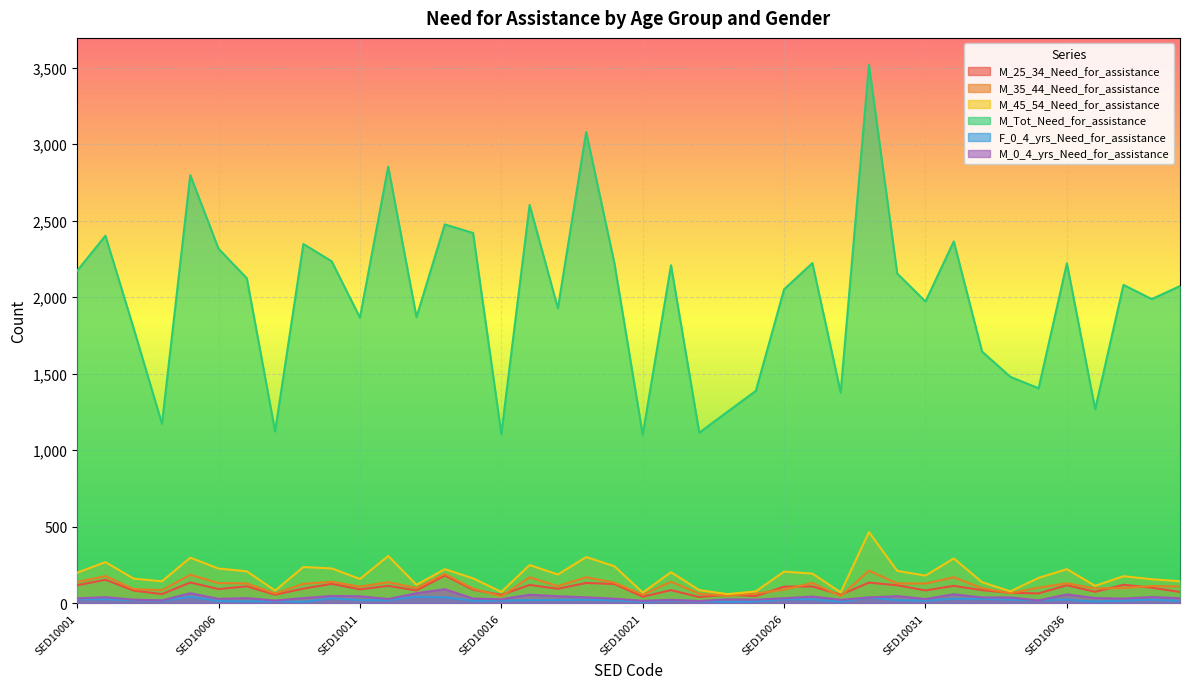

At which category does the chart reach its minimum across all series?

SED10021